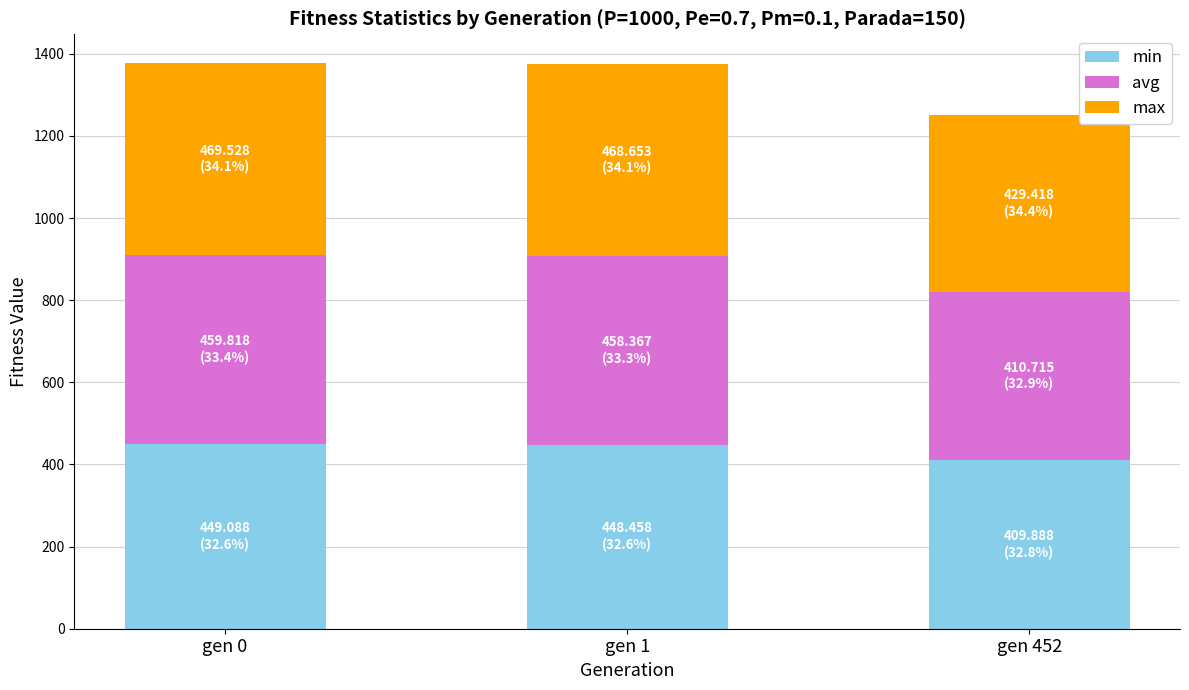

What is the highest value of the min series?

449.1